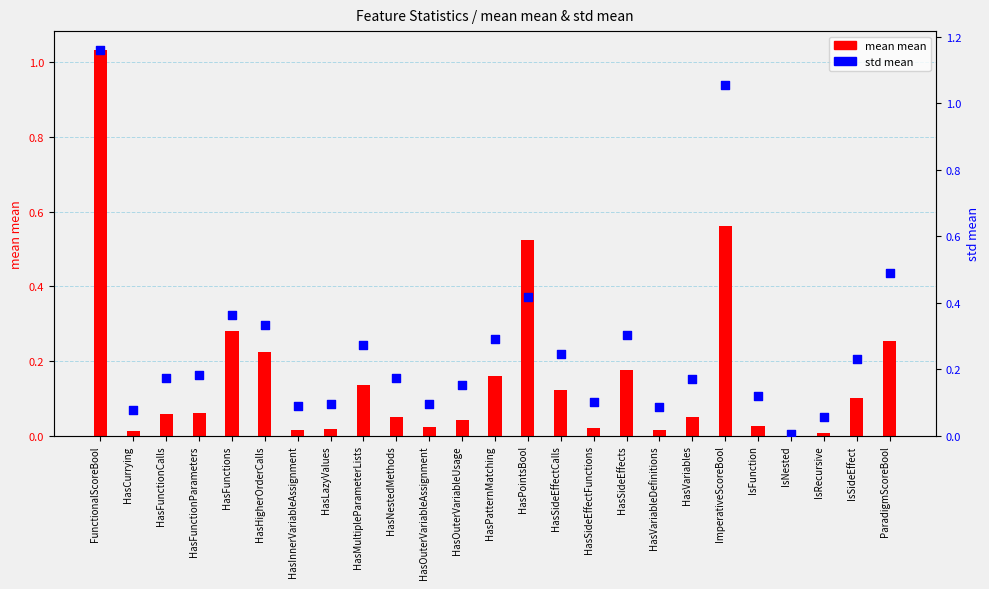

What are all the series names shown in the legend?

mean mean, std mean